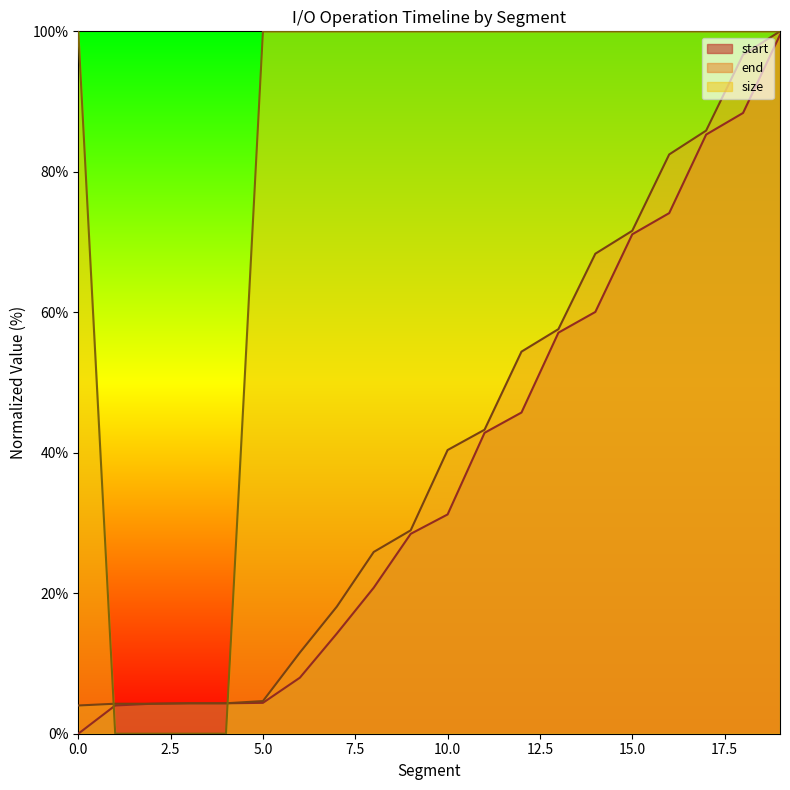

Does the chart display data point markers on the line(s)?

No